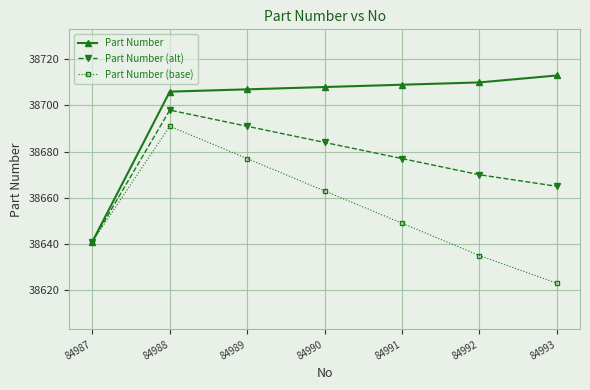

Rank the series by their average value, from highest to lowest.

Part Number, Part Number (alt), Part Number (base)